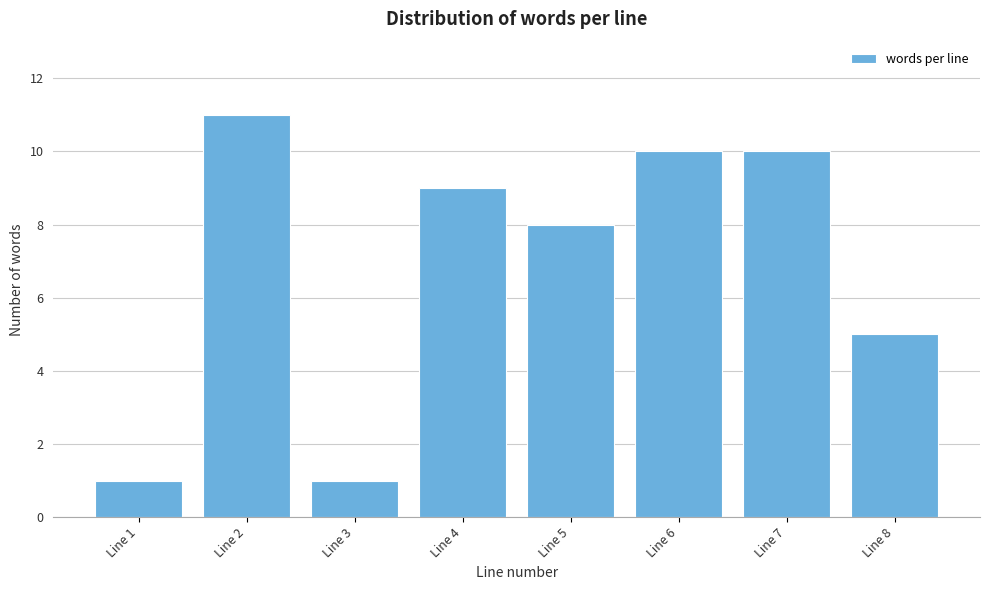

Reading left to right, extract all data points from this chart.

Line 1=1	Line 2=11	Line 3=1	Line 4=9	Line 5=8	Line 6=10	Line 7=10	Line 8=5